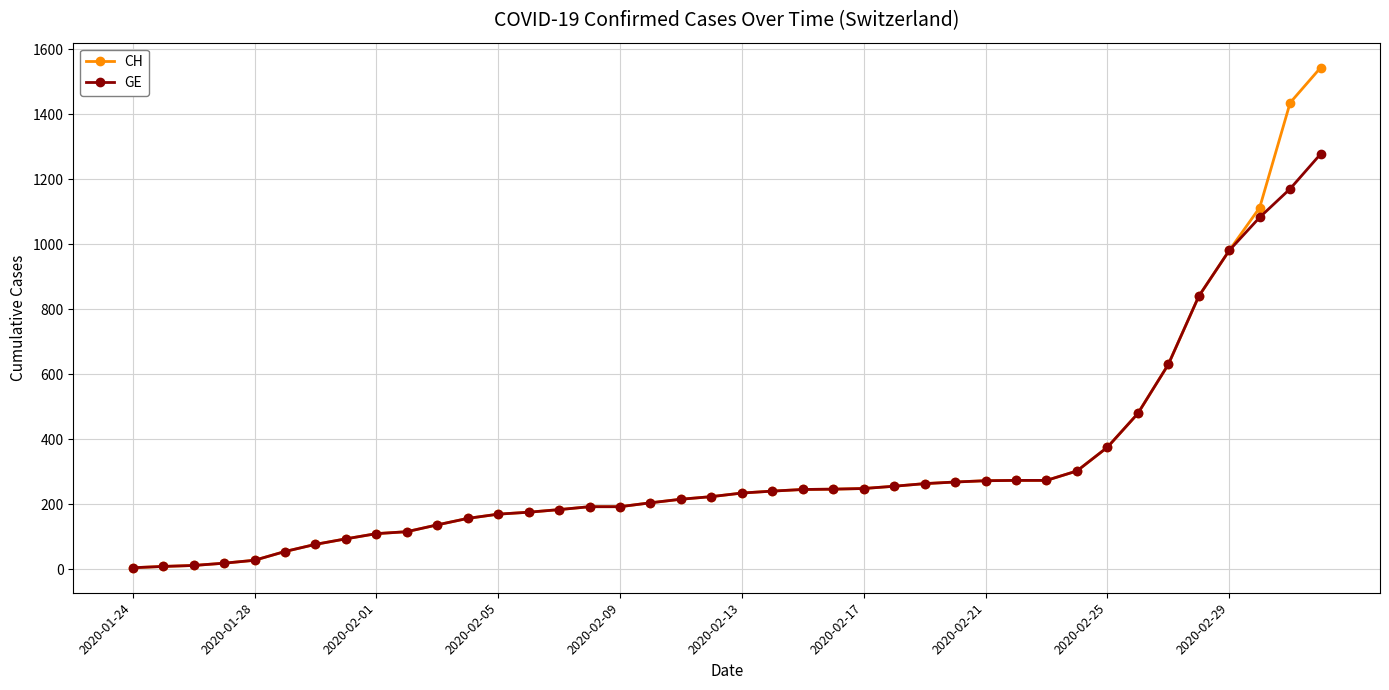

What is the value of the GE point at the 27th from the left?

263